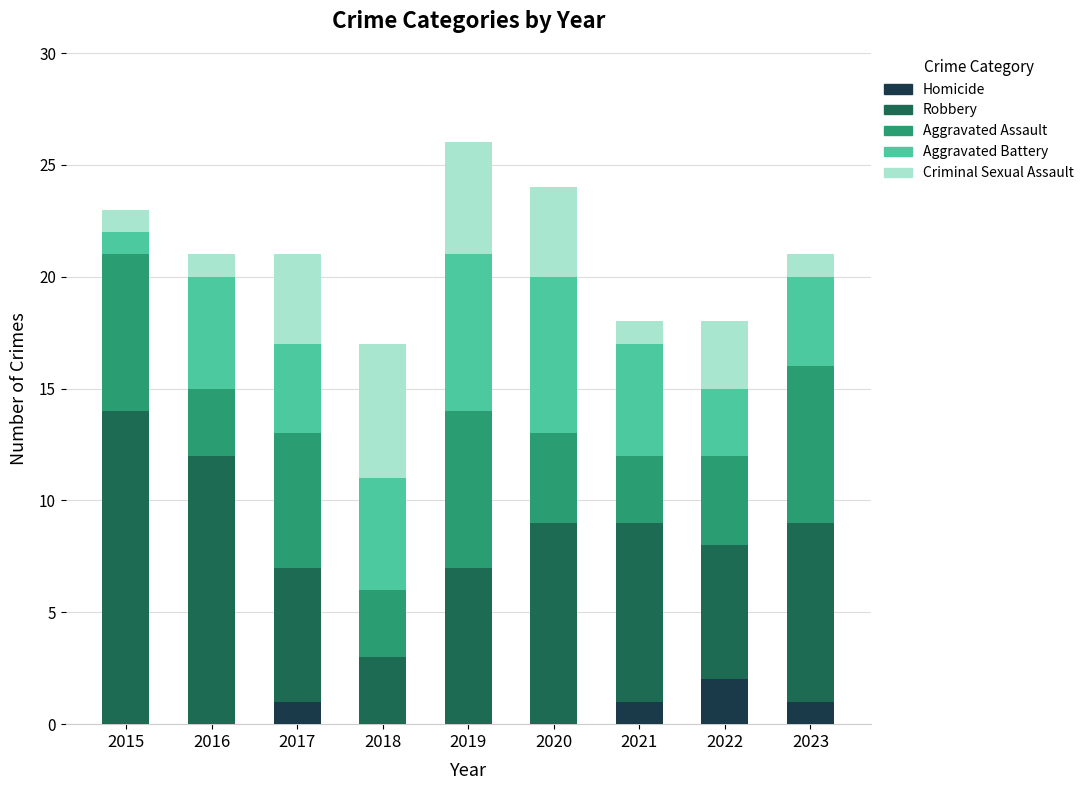

Which category has the highest value in the Homicide series?

2022